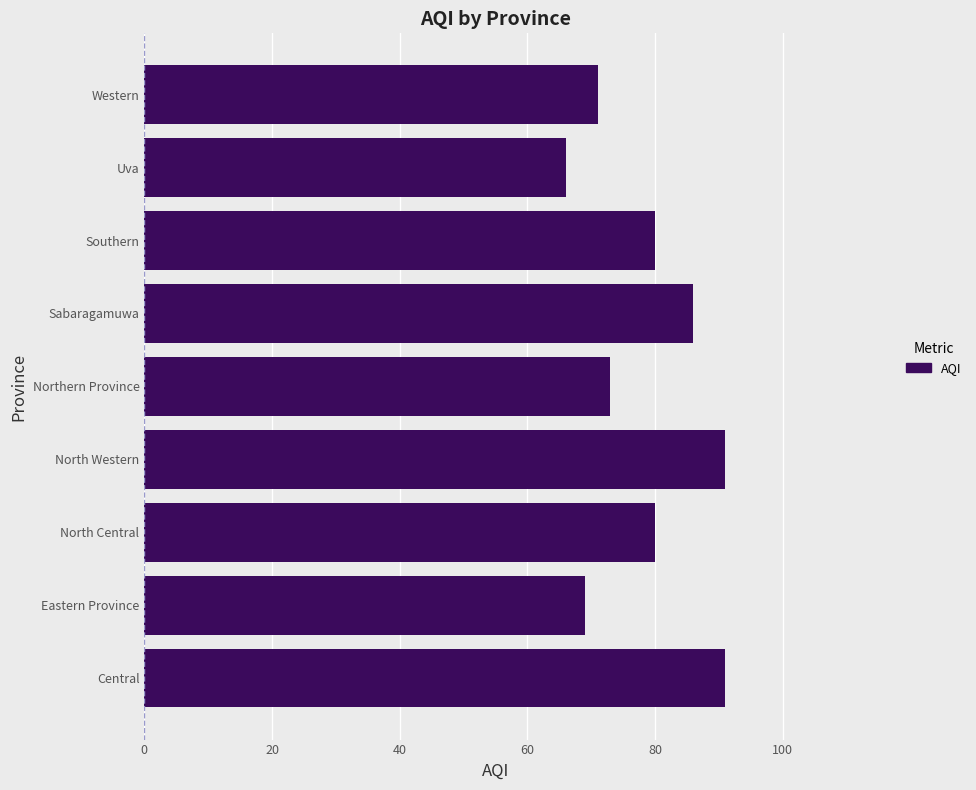

Count the number of data series in this chart.

1